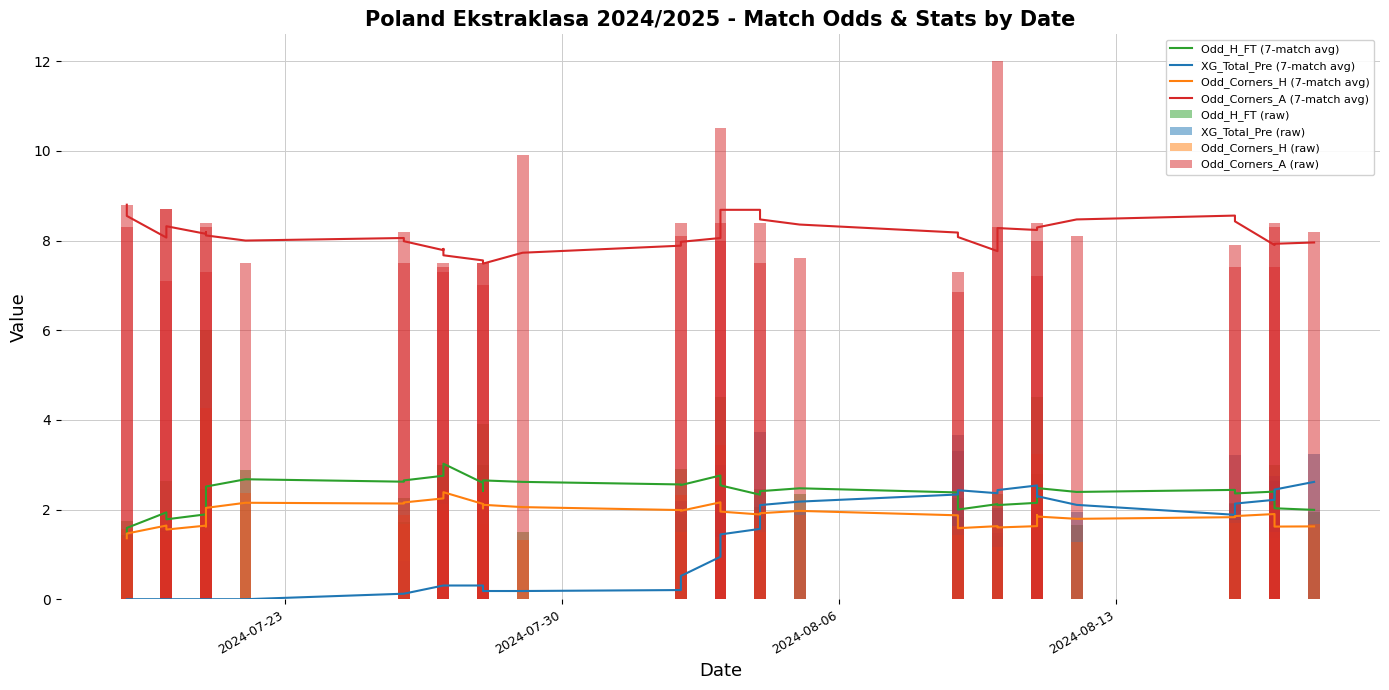

What is the average value of the Odd_H_FT series?

2.4